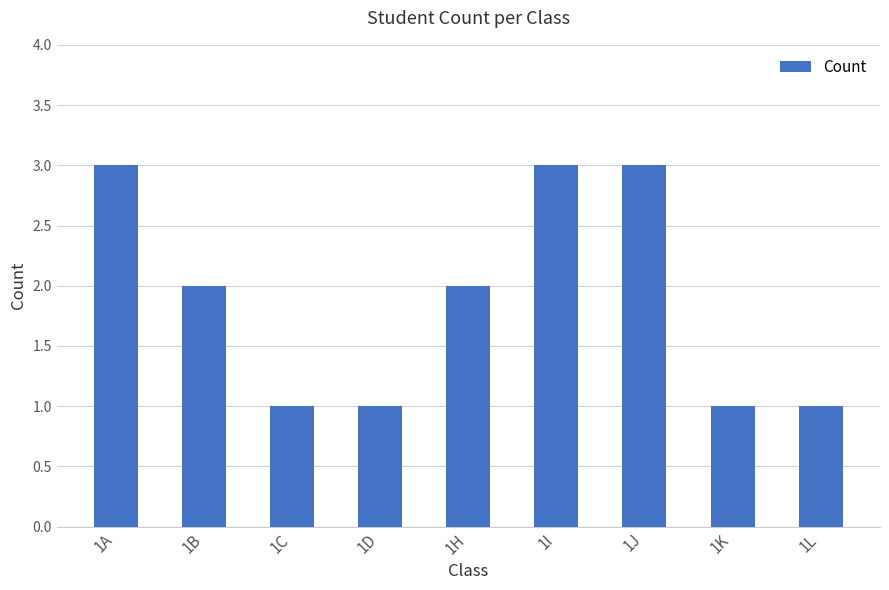

True or false: the data shows 1 at 1K.

True